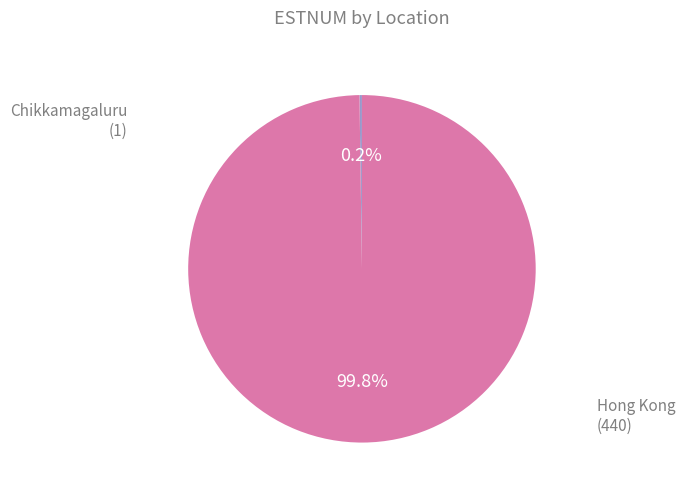

Is there any slice that represents more than half of the pie?

Yes